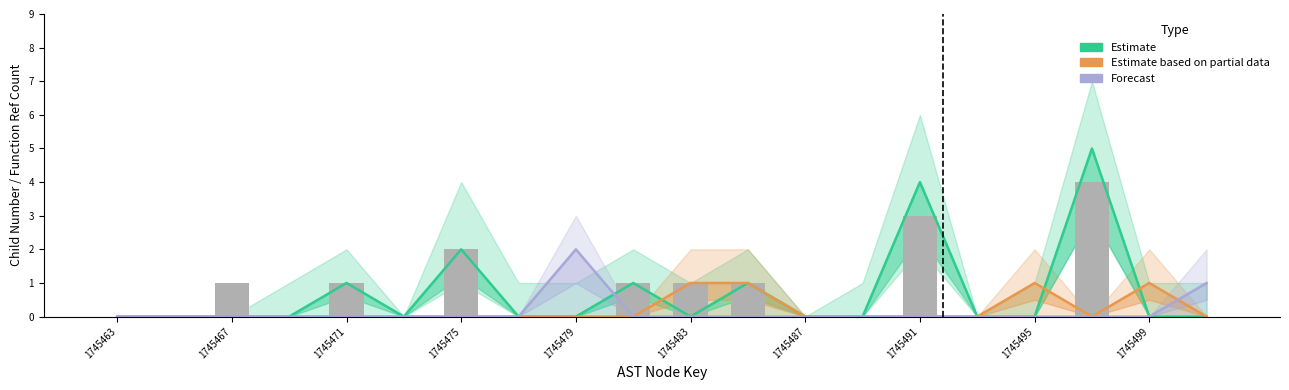

What position from the left is 1745467?

3